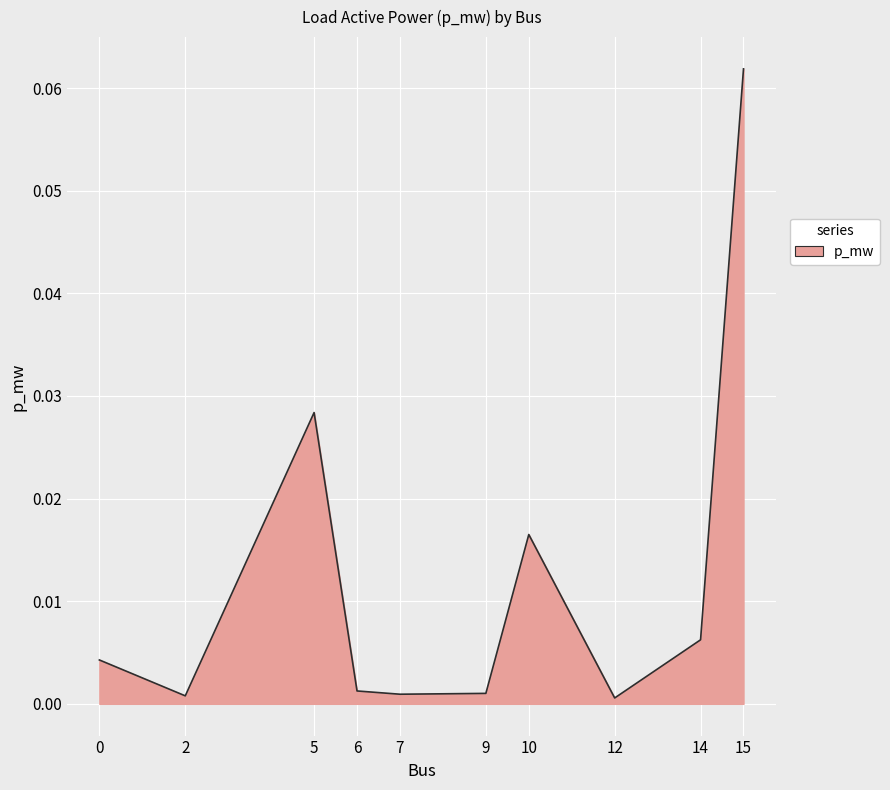

Is it true that the value at 5 is 0.0?

True